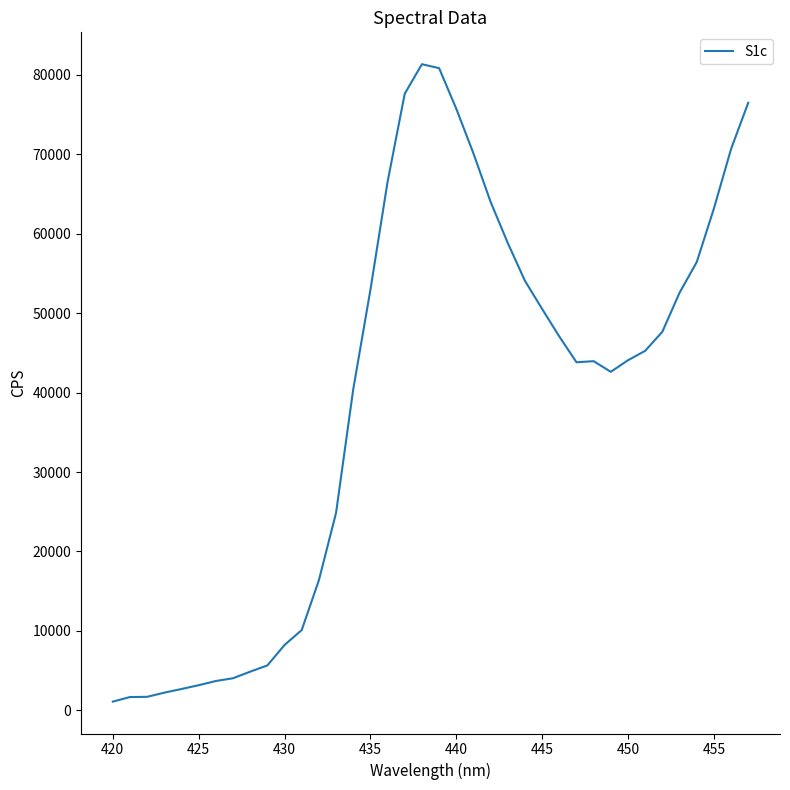

What is the sum of all values?

1497077.3